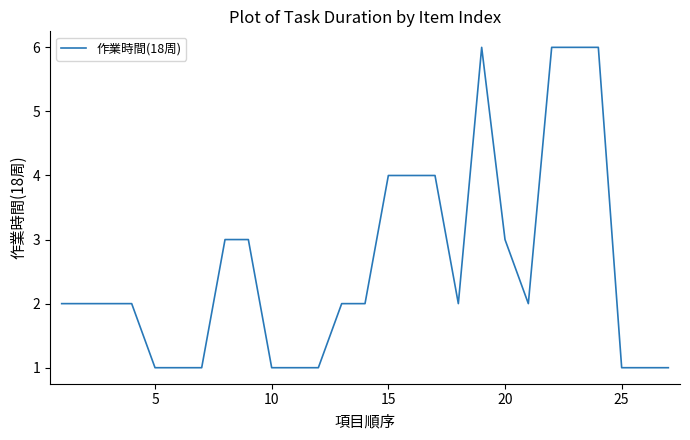

Count the number of data series in this chart.

1